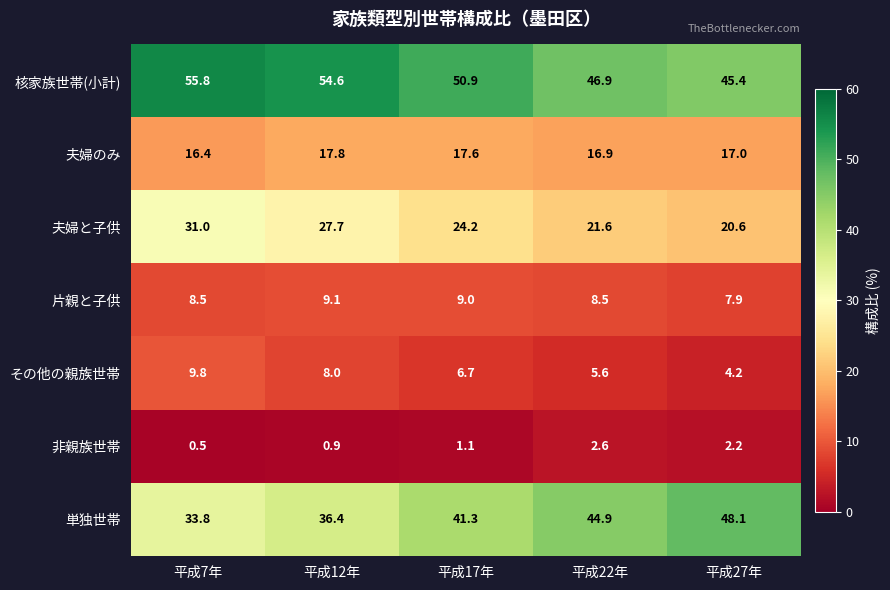

Where does the 非親族世帯 series first go above 1?

平成17年